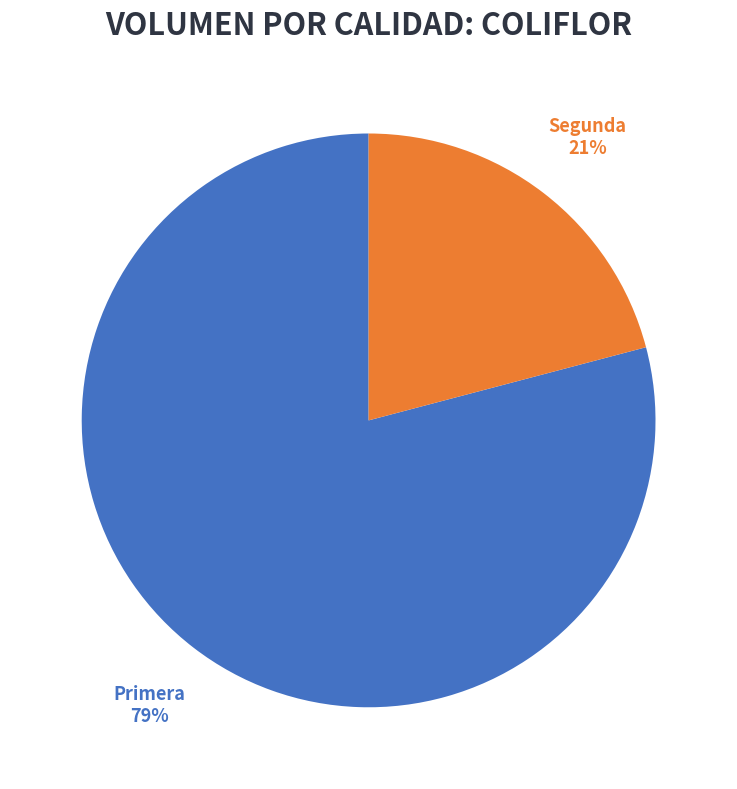

Is there any slice that represents more than half of the pie?

Yes